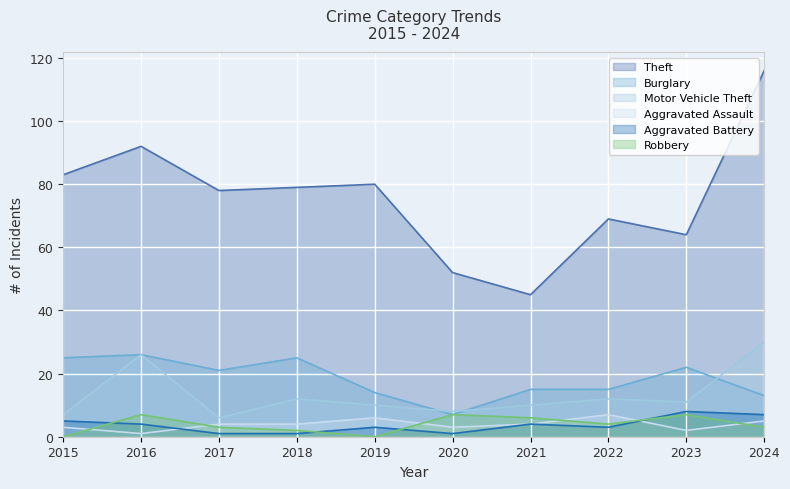

How many lines are shown in the chart?

6